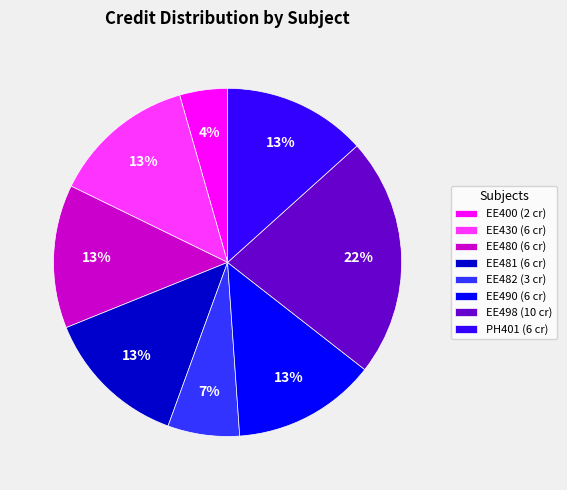

Does EE400 account for over 50% of the chart?

No